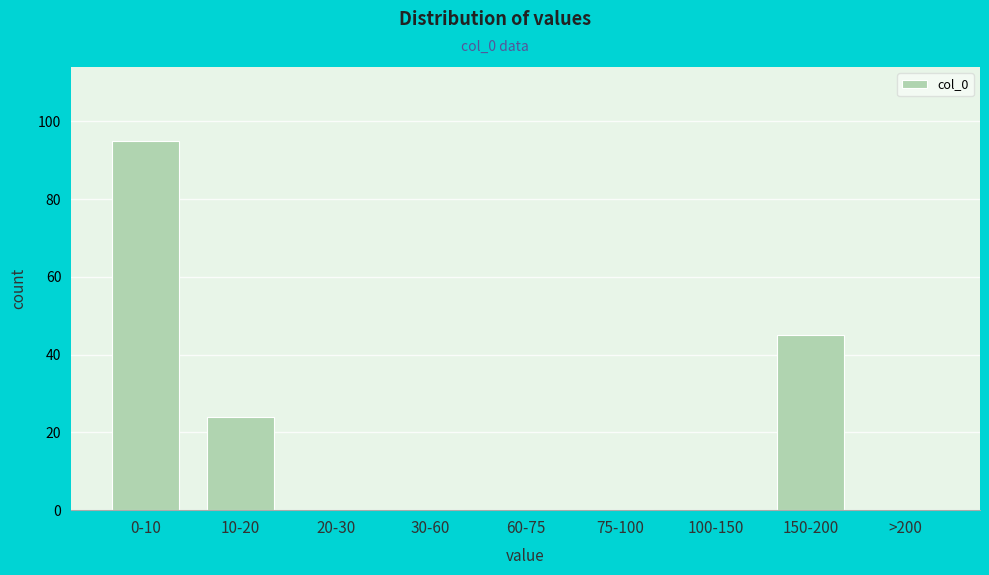

Reading left to right, what are all the values shown in this chart?

0-10=95	10-20=24	20-30=0	30-60=0	60-75=0	75-100=0	100-150=0	150-200=45	>200=0